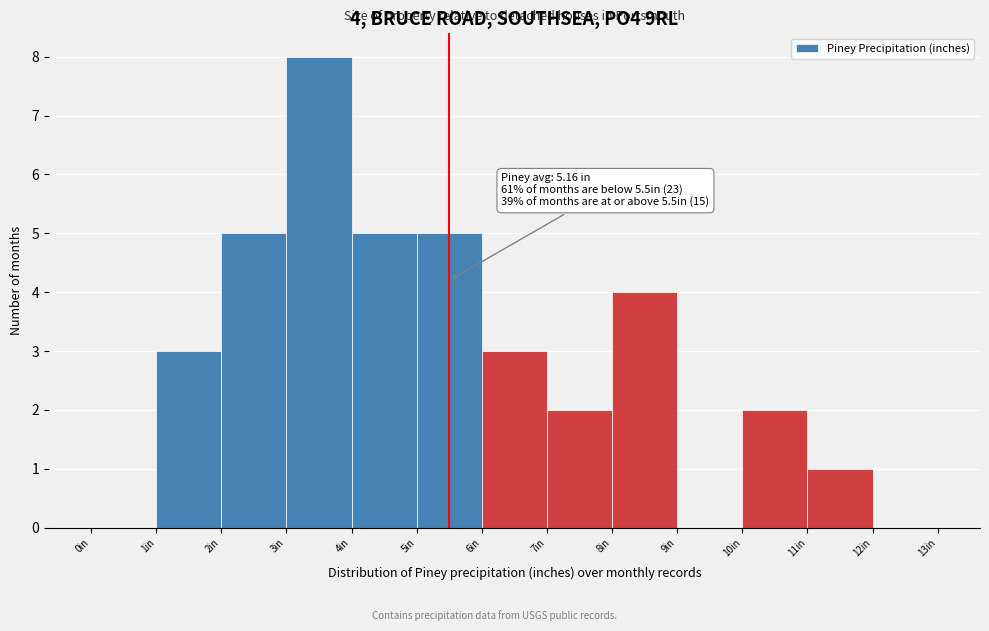

Over which range of the x-axis is the bar tallest?

3 to 4